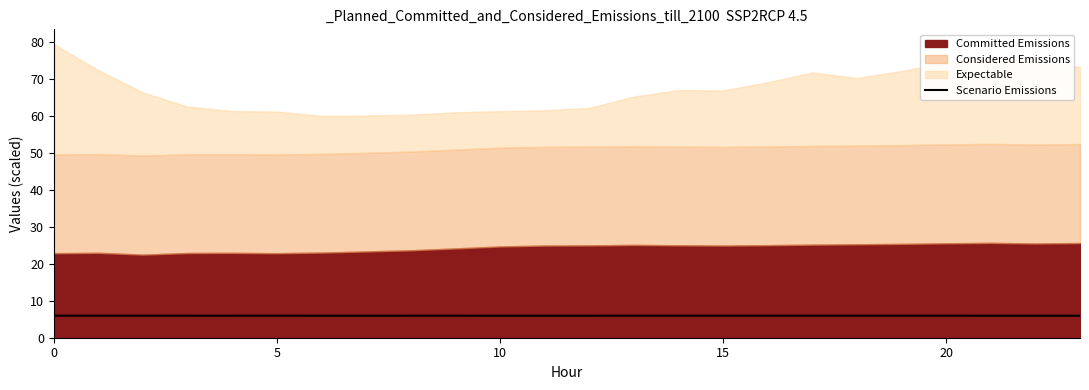

What is the maximum value for Scenario Emissions?

6.0